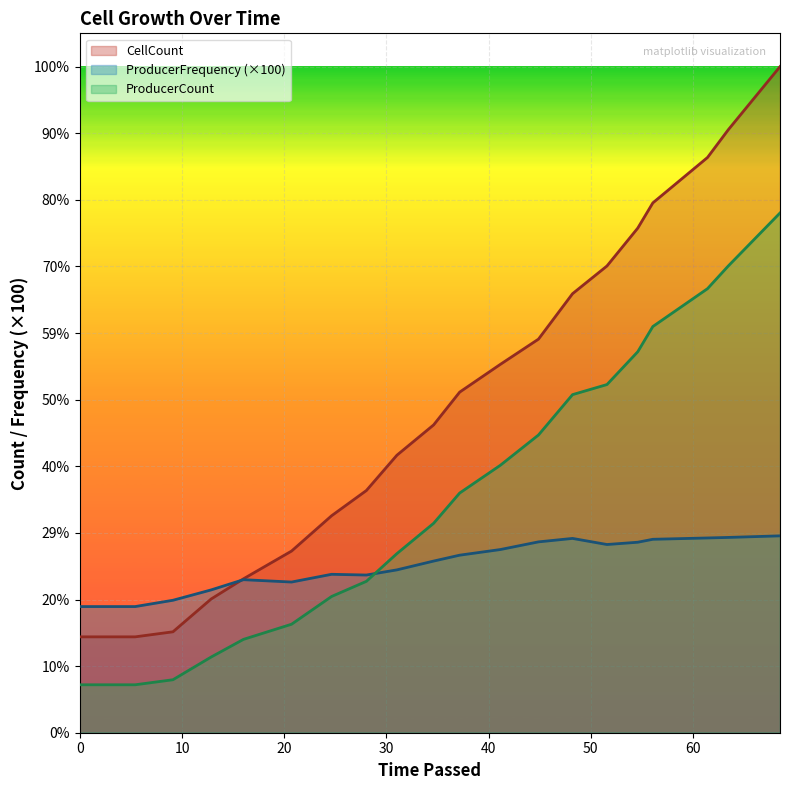

The value of CellCount at 70 is 65.1. True or false?

False